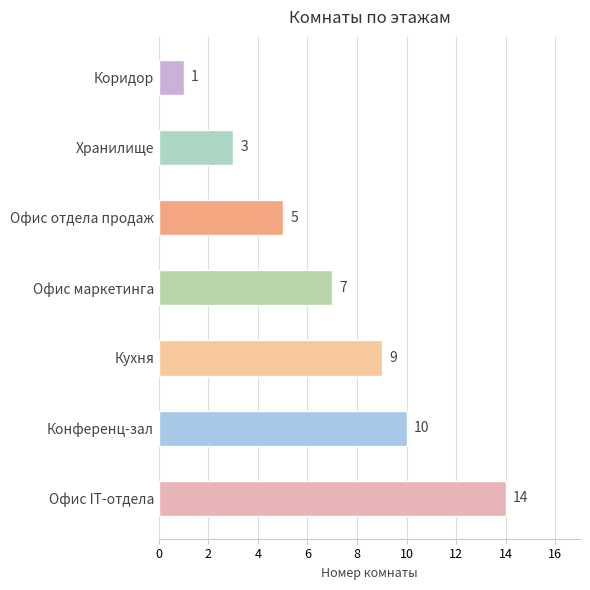

List the labels in order of value, smallest first.

Коридор, Хранилище, Офис отдела продаж, Офис маркетинга, Кухня, Конференц-зал, Офис IT-отдела